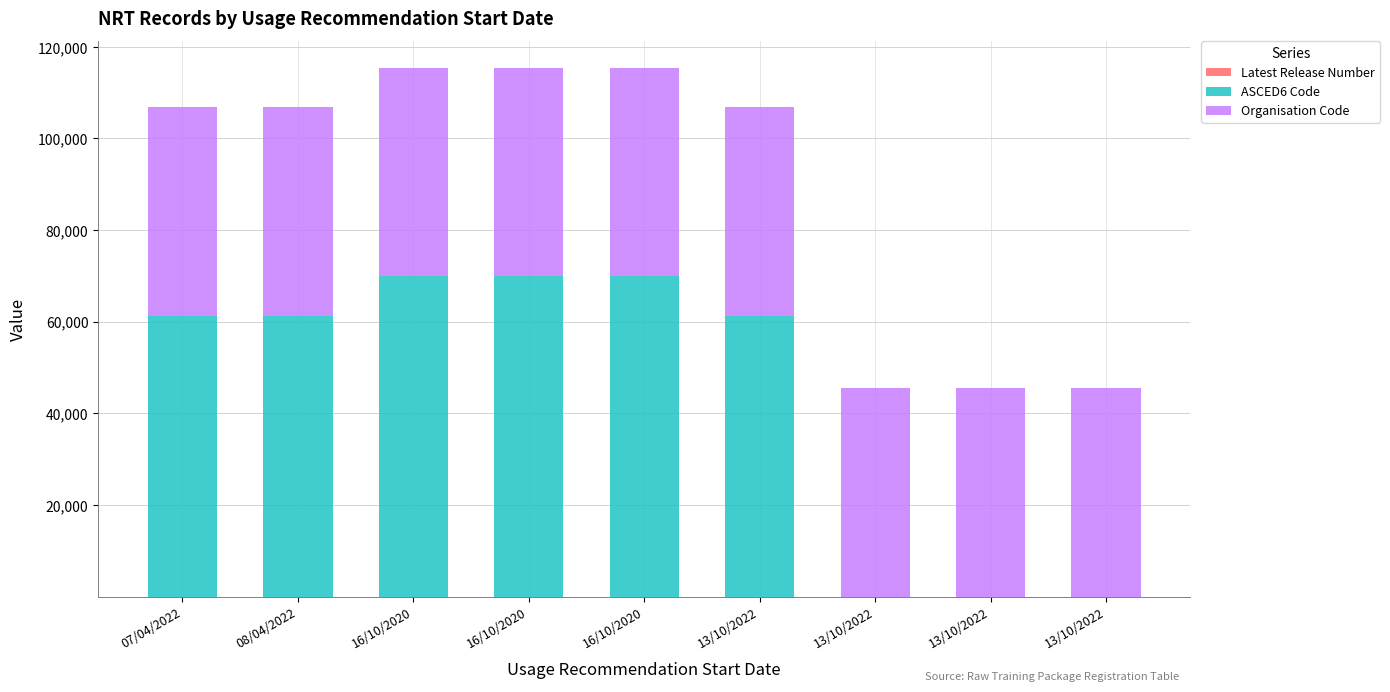

Count the number of data series in this chart.

3